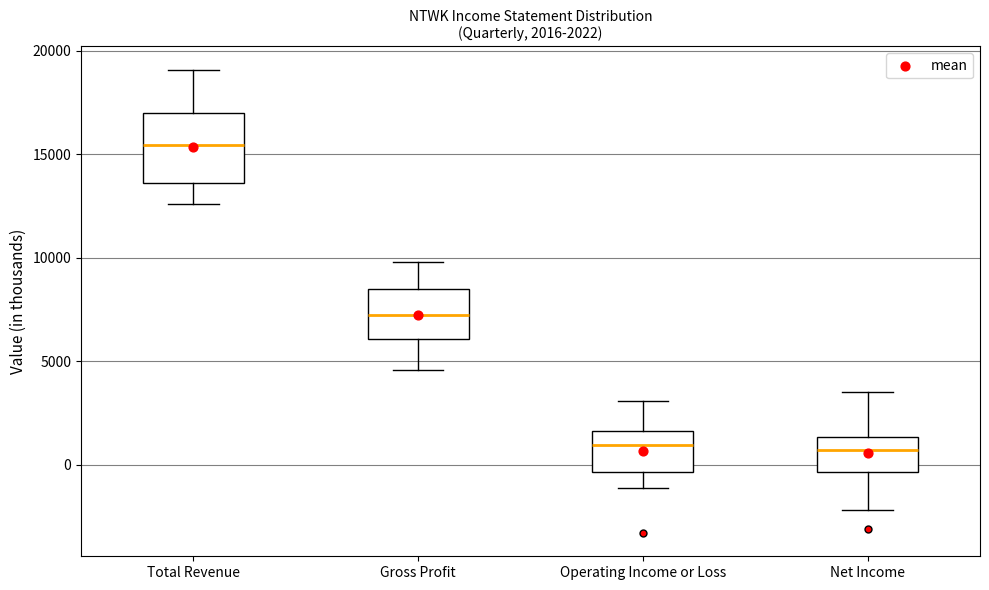

Comparing the boxes themselves (not the whiskers), which one is the tallest?

Total Revenue